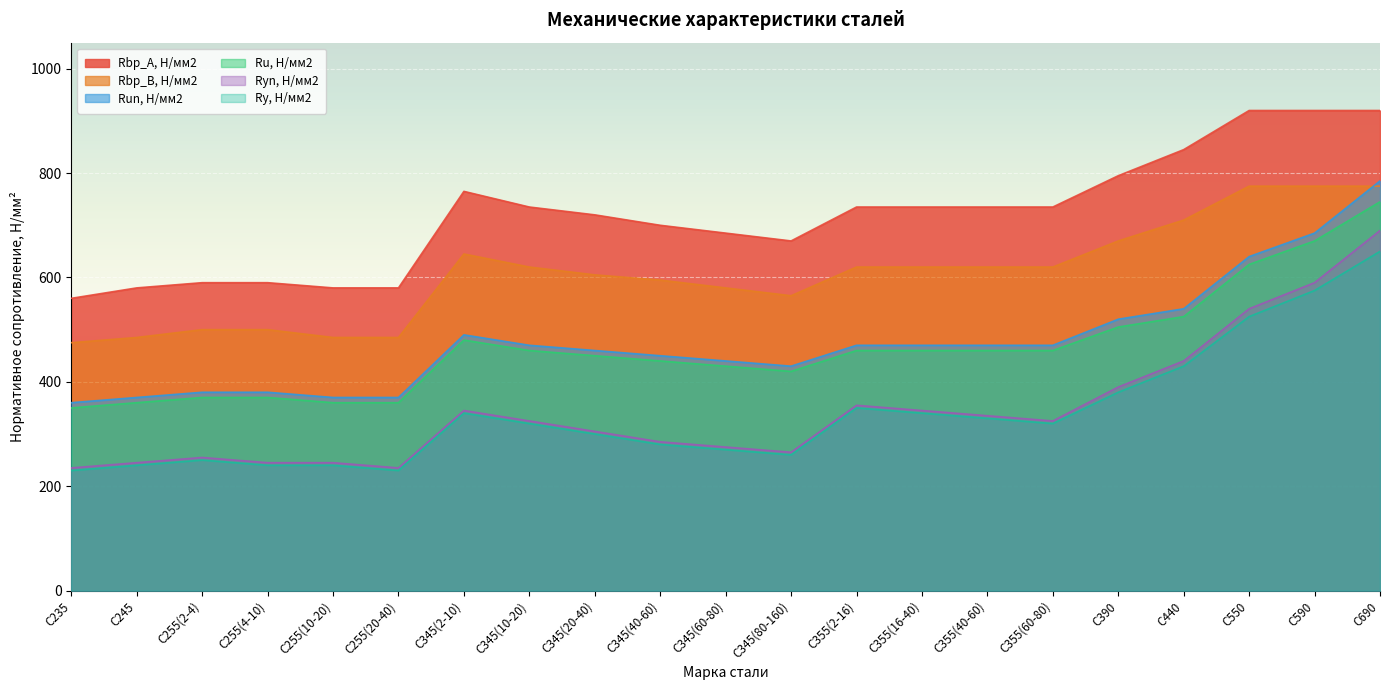

Which series has the largest total across all categories?

Rbp_A, Н/мм2